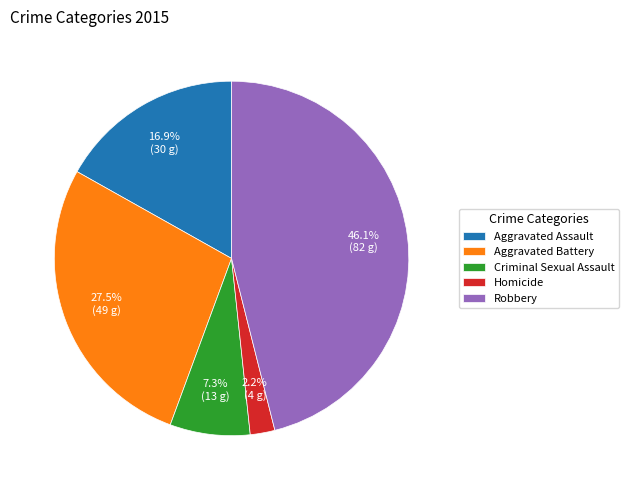

True or false: Aggravated Battery accounts for 14% of the total.

False